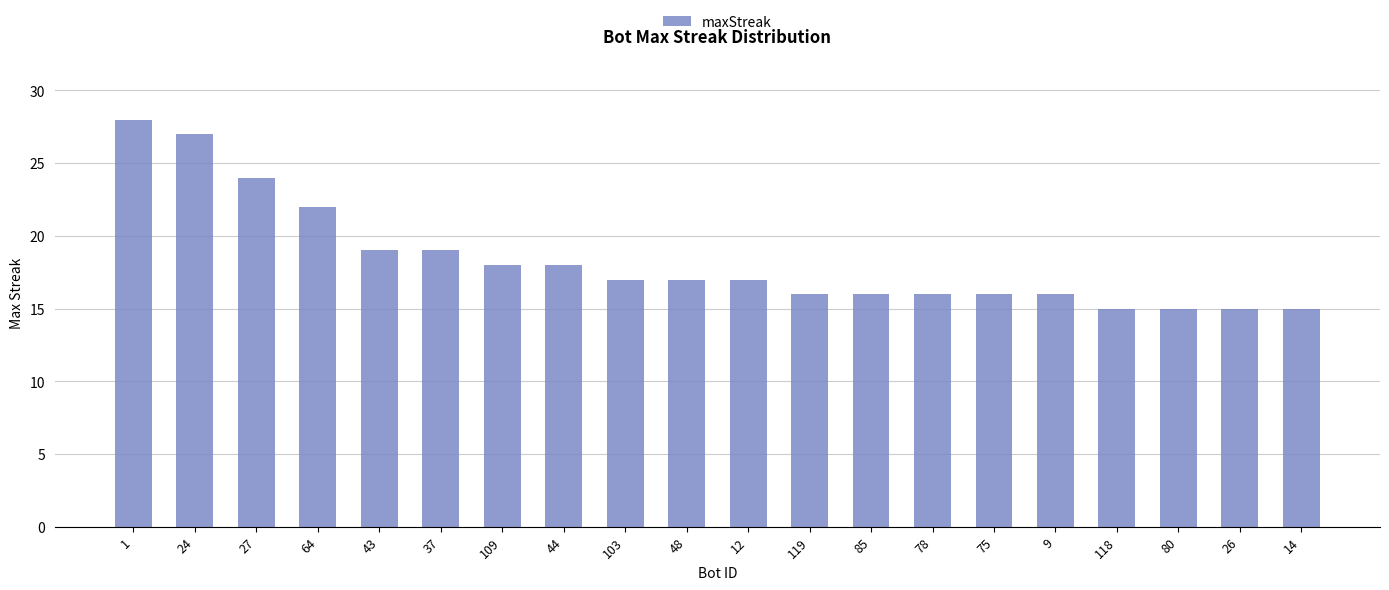

What is the label of the 9th bar from the left?

103